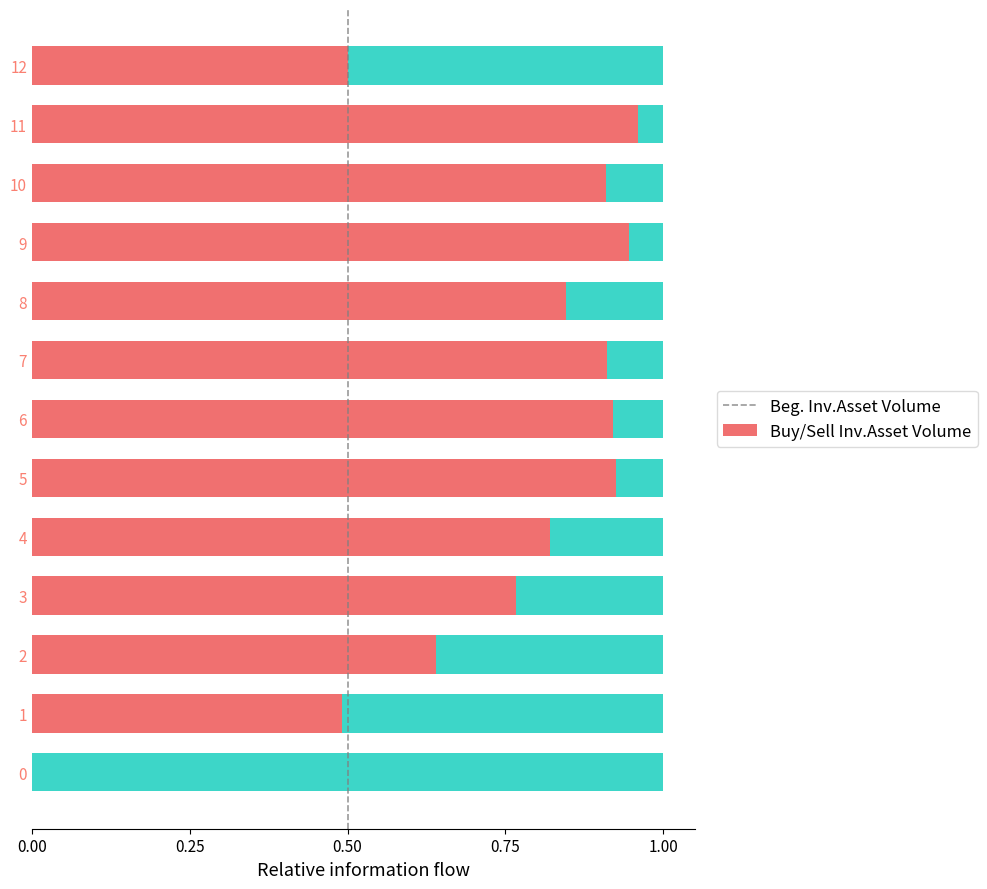

True or false: Beg. Inv.Asset Volume has a value of 0.9 at 9.

True